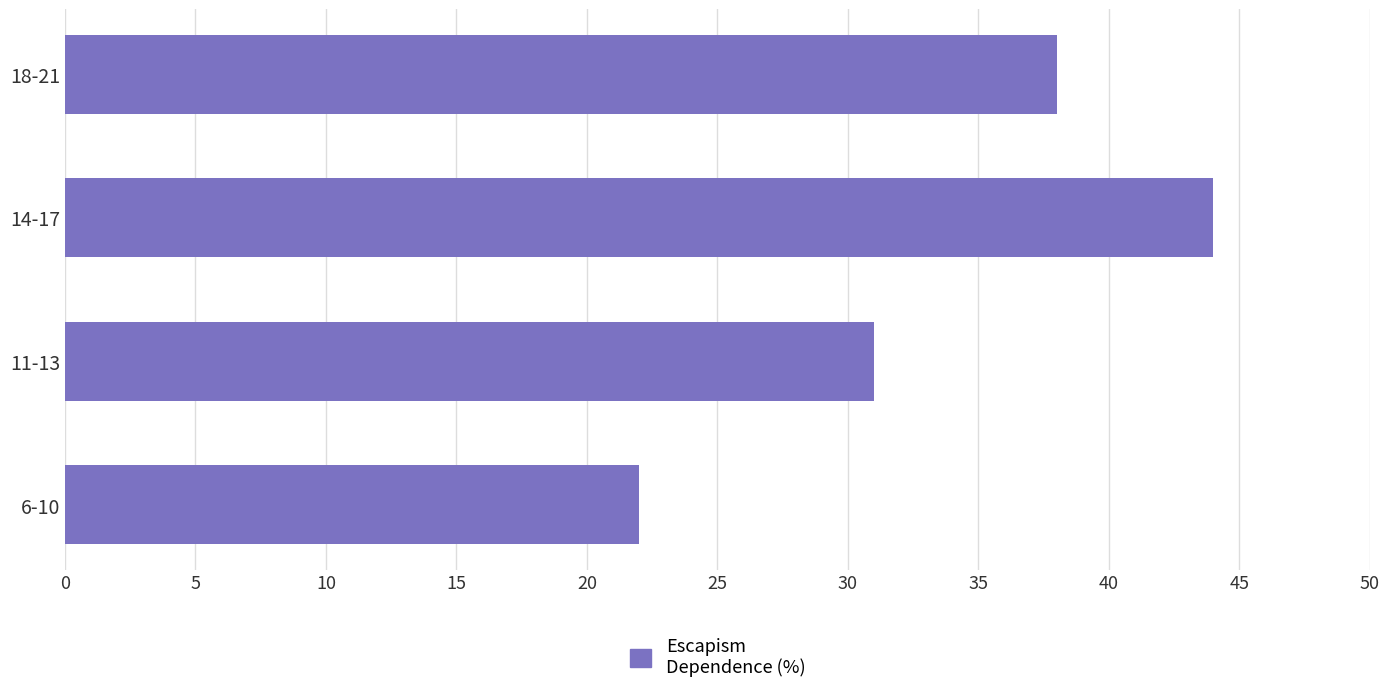

How many values are below 38?

2